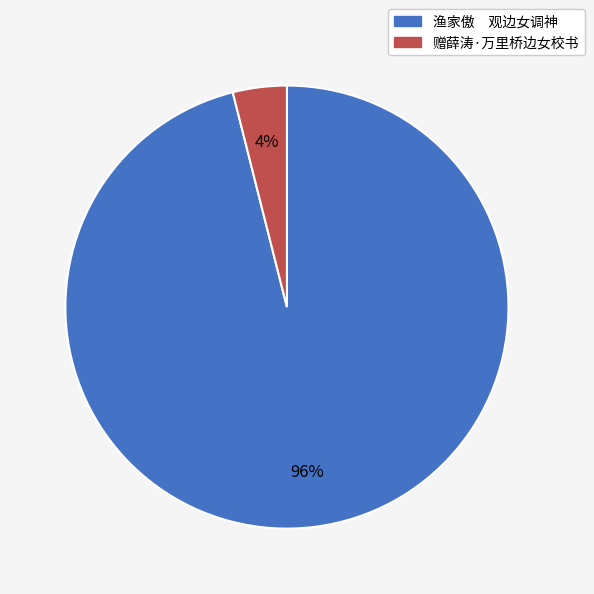

Which category accounts for the majority?

渔家傲 观边女调神